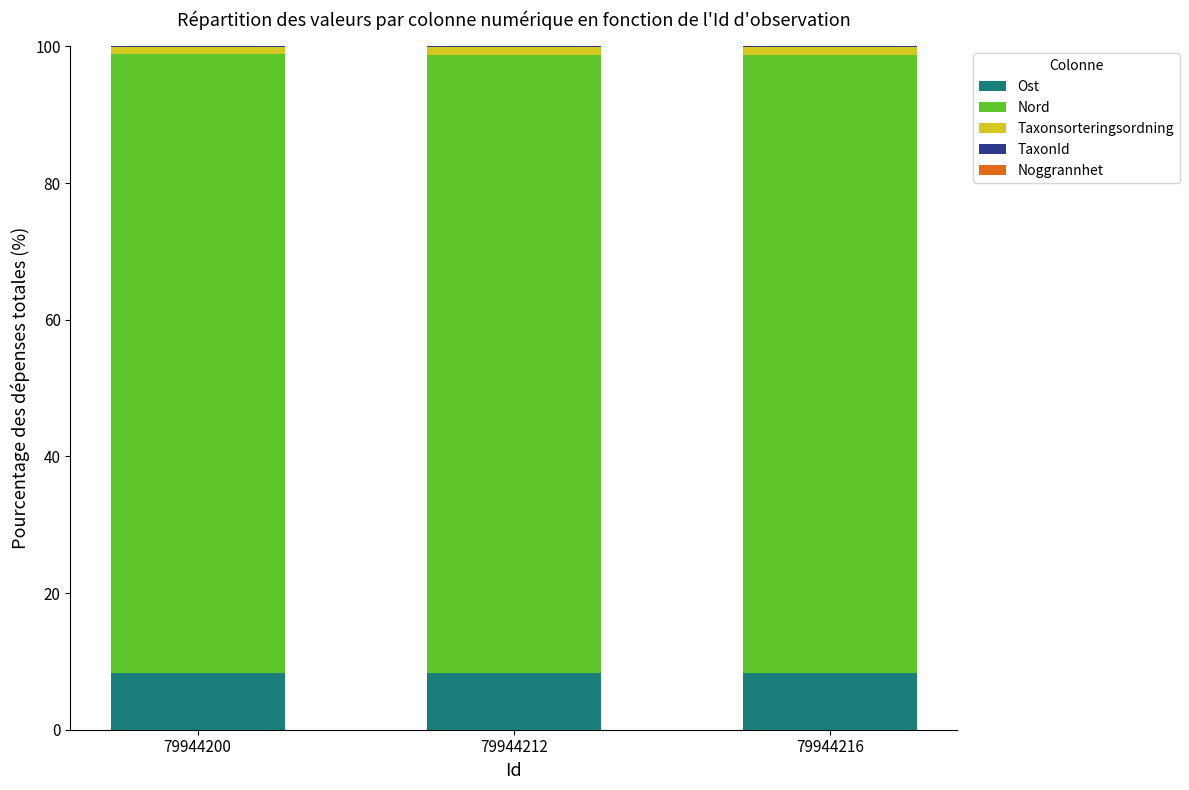

What is the maximum value for Ost?

8.3